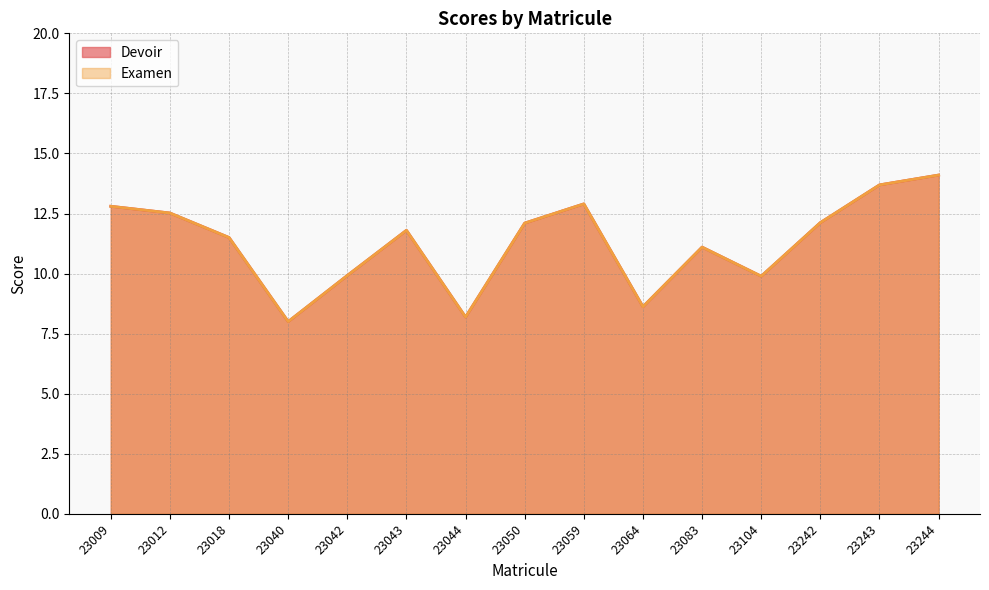

How many values in the Examen series exceed 11?

10